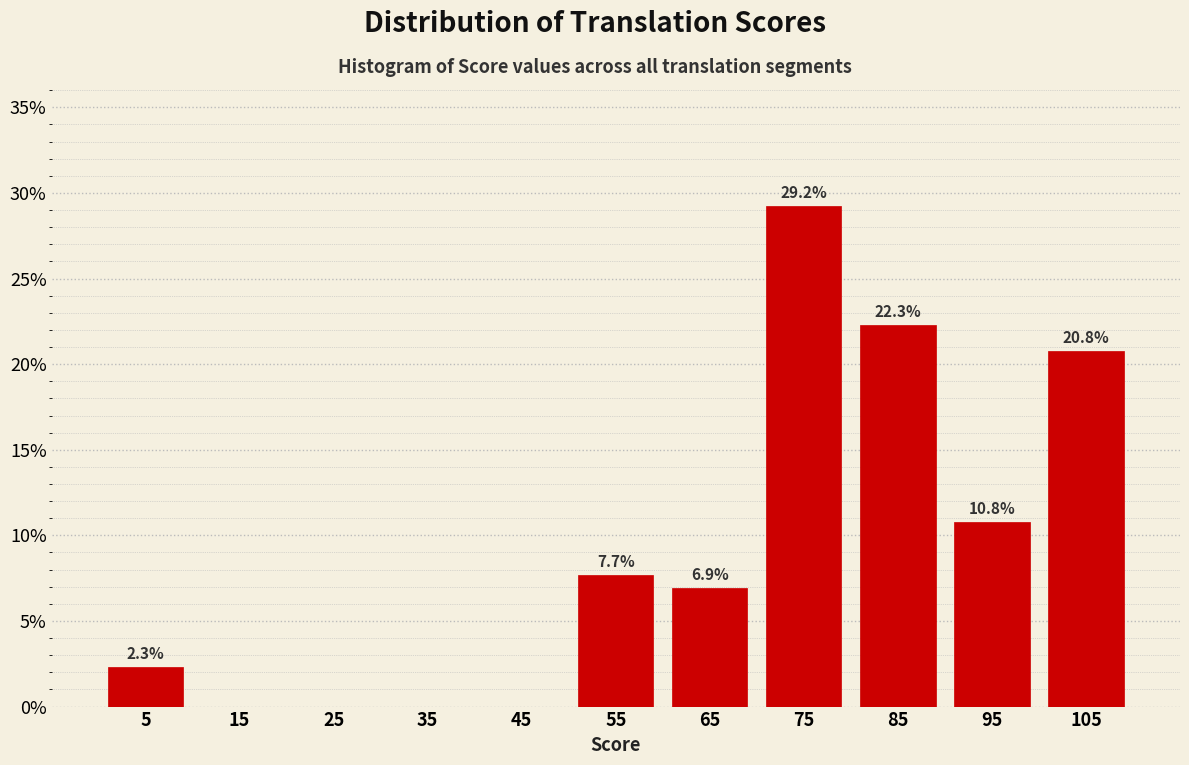

Over which range of the x-axis is the bar tallest?

70 to 80